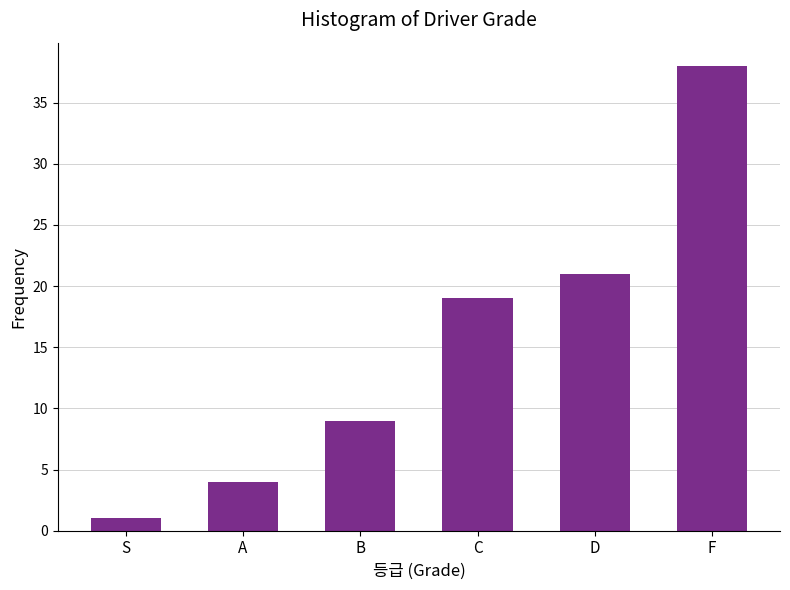

Reading left to right, transcribe all the data shown in this chart.

S=1	A=4	B=9	C=19	D=21	F=38